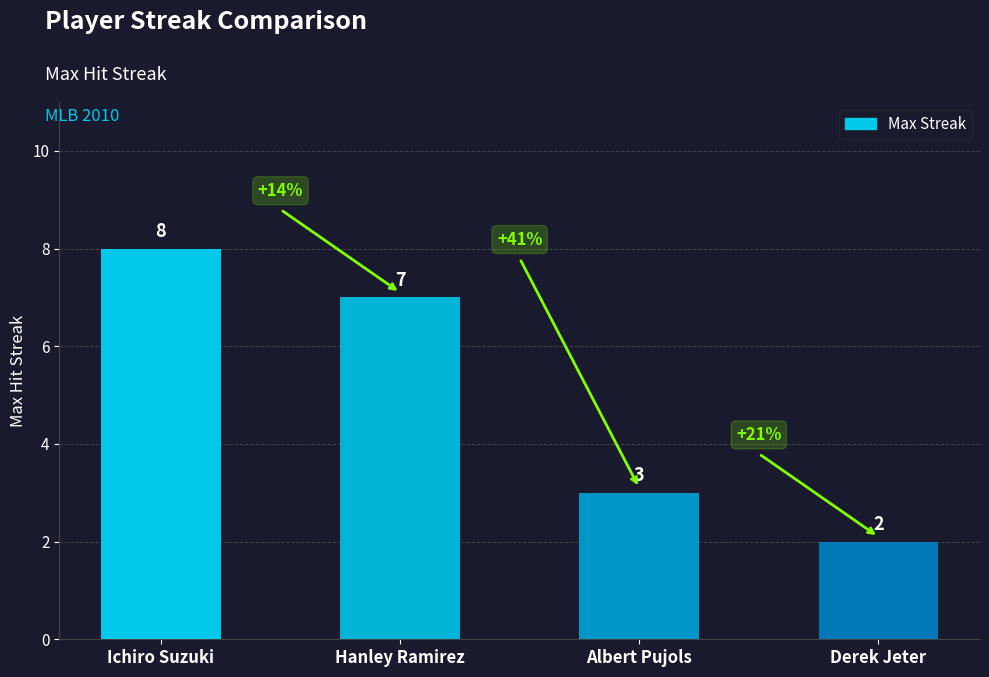

What is the change in value from Ichiro Suzuki to Albert Pujols?

-5